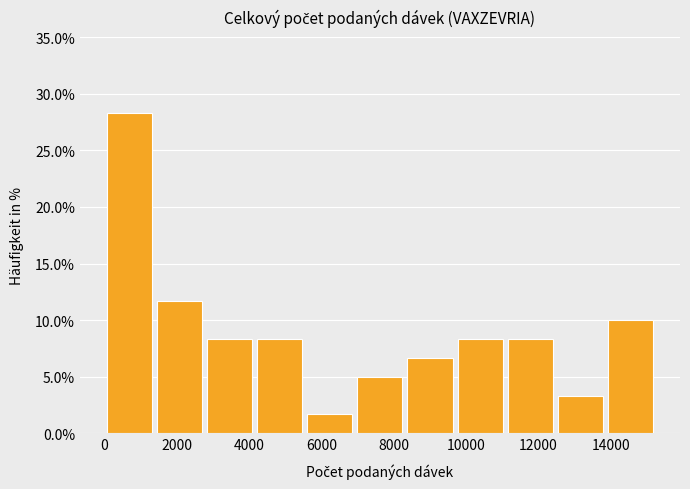

Reading left to right, transcribe this chart: for each bar, give the range it covers on the x-axis and its height. Neither the bar edges nor the heights are printed on the chart, so give them approximately, as read against the axes.

0 to 1400: 28.5
1400 to 2800: 11.5
2800 to 4200: 8.5
4200 to 5600: 8.5
5600 to 7000: 1.5
7000 to 8400: 5.0
8400 to 9600: 6.5
9600 to 11000: 8.5
11000 to 12400: 8.5
12400 to 13800: 3.5
13800 to 15200: 10.0